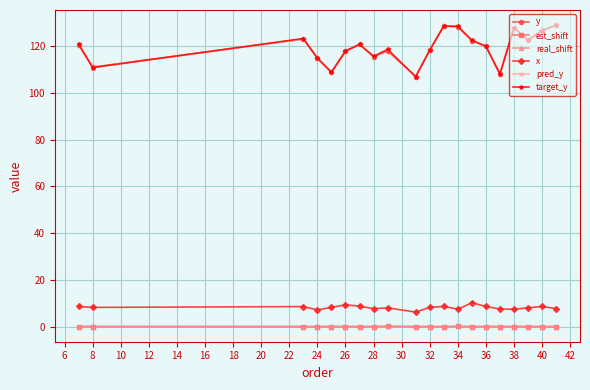

What is the highest value of the est_shift series?

0.1